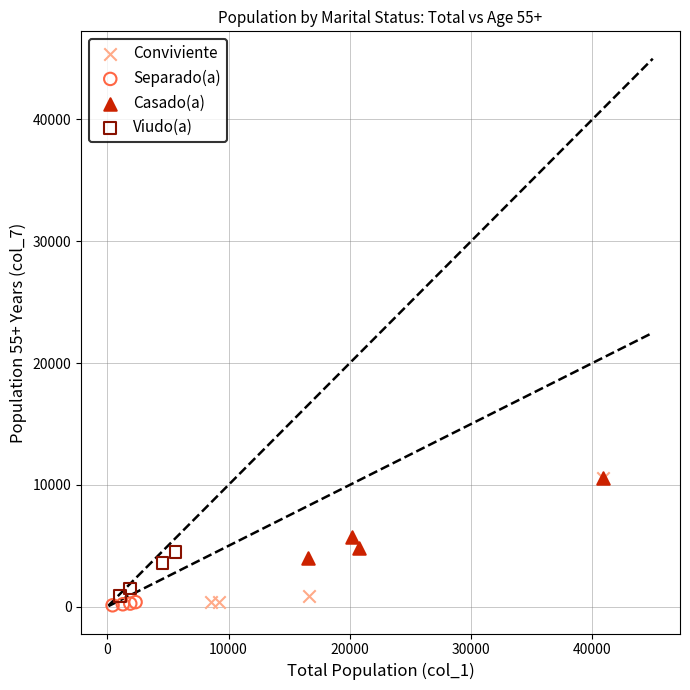

Which series has the largest Y range (max minus min)?

Conviviente